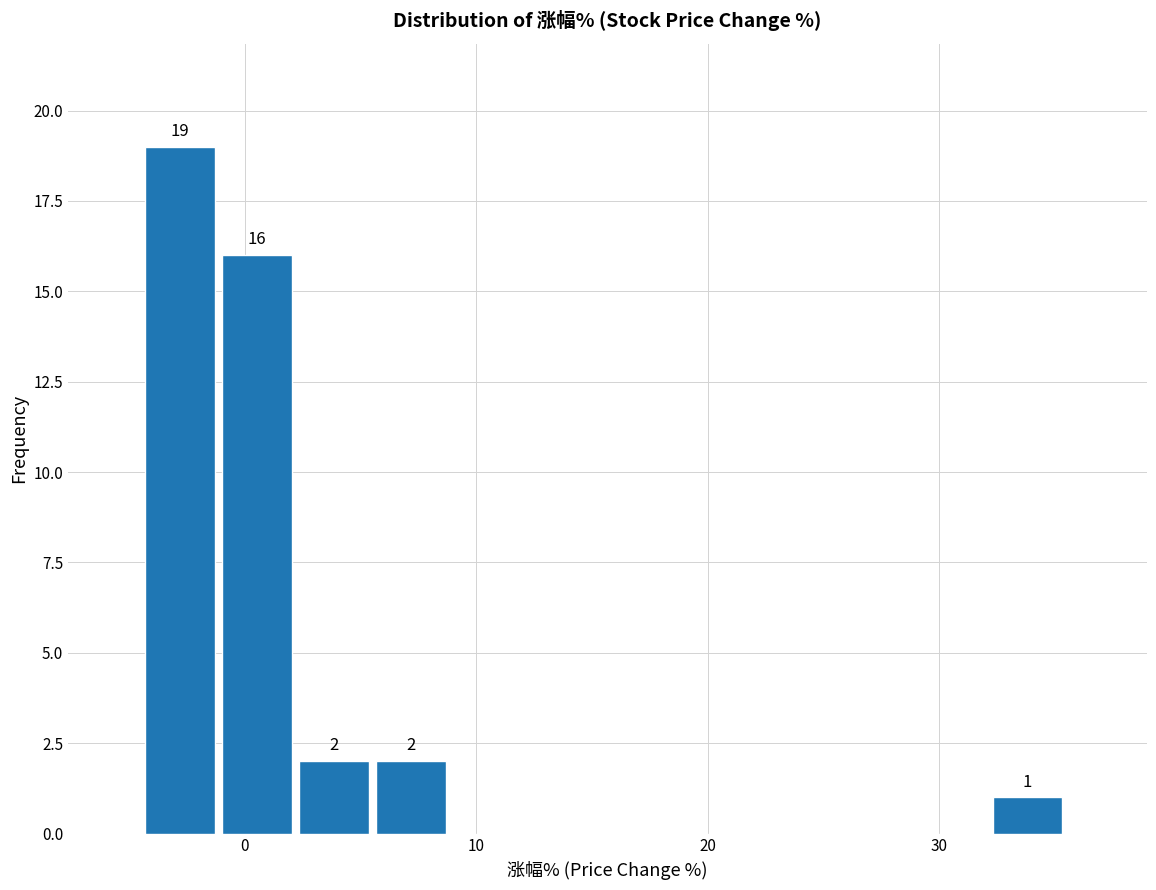

Around what value on the x-axis is the tallest bar? Give the approximate position of its centre, as read against the axis.

-3